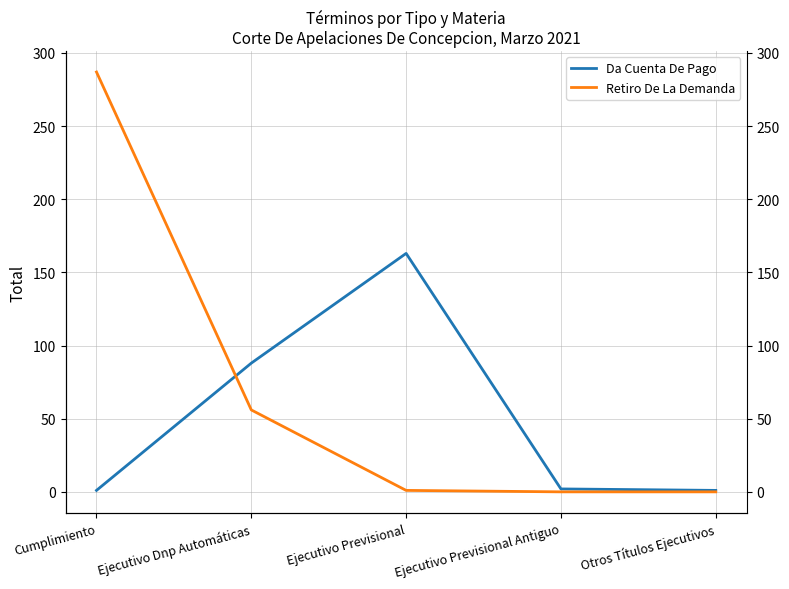

What is the difference between the second highest and second lowest values in the Retiro De La Demanda series?

56